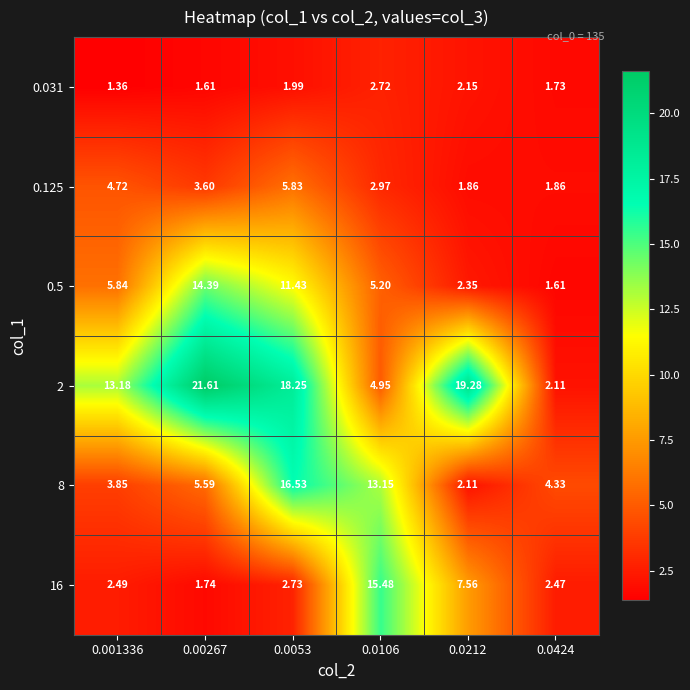

How many data points does each series have?

6